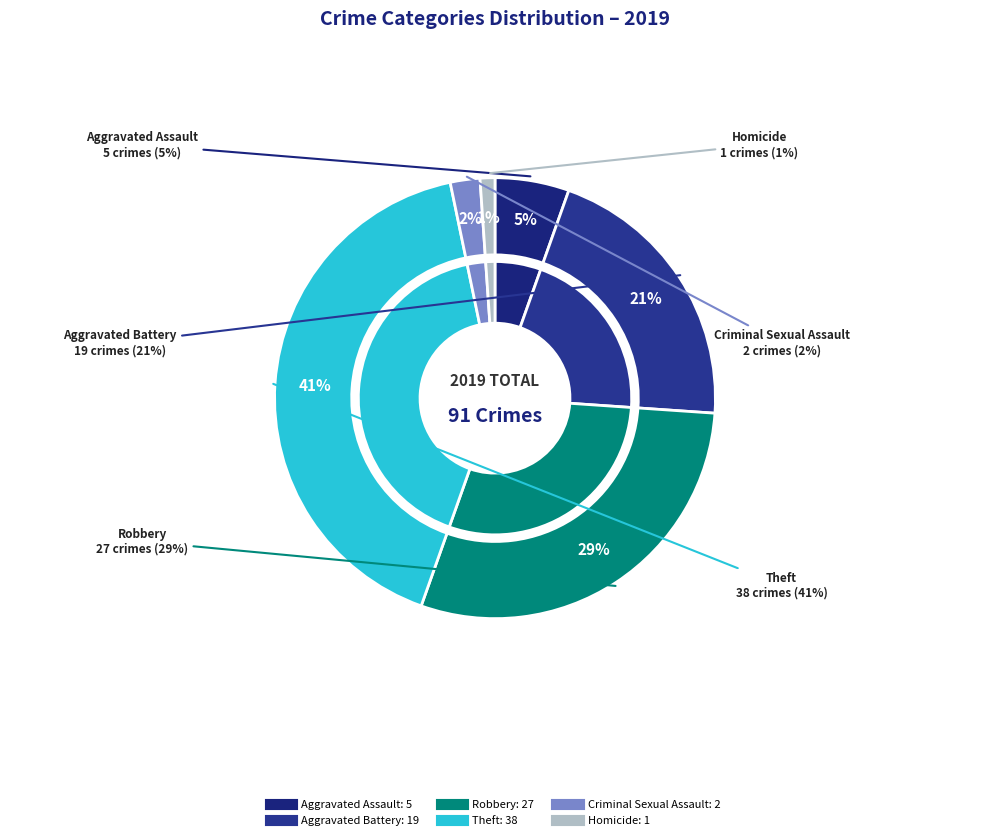

To the nearest percent, what portion does Robbery represent?

29%